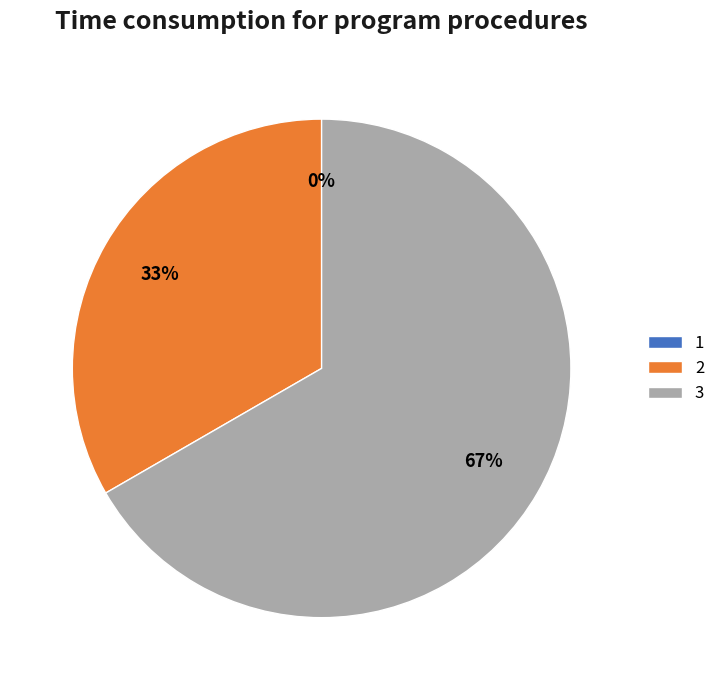

Which slice is the largest?

3